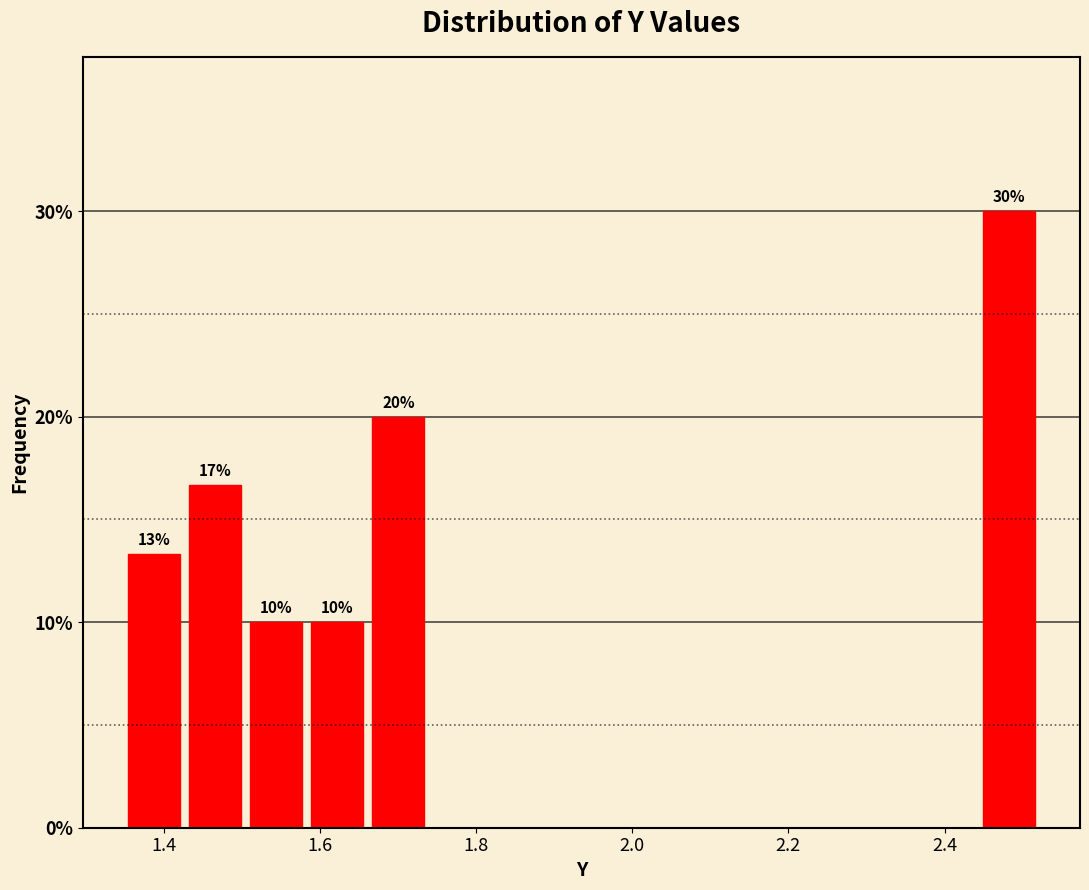

Read against the x-axis, roughly where is the centre of the tallest bar?

2.48